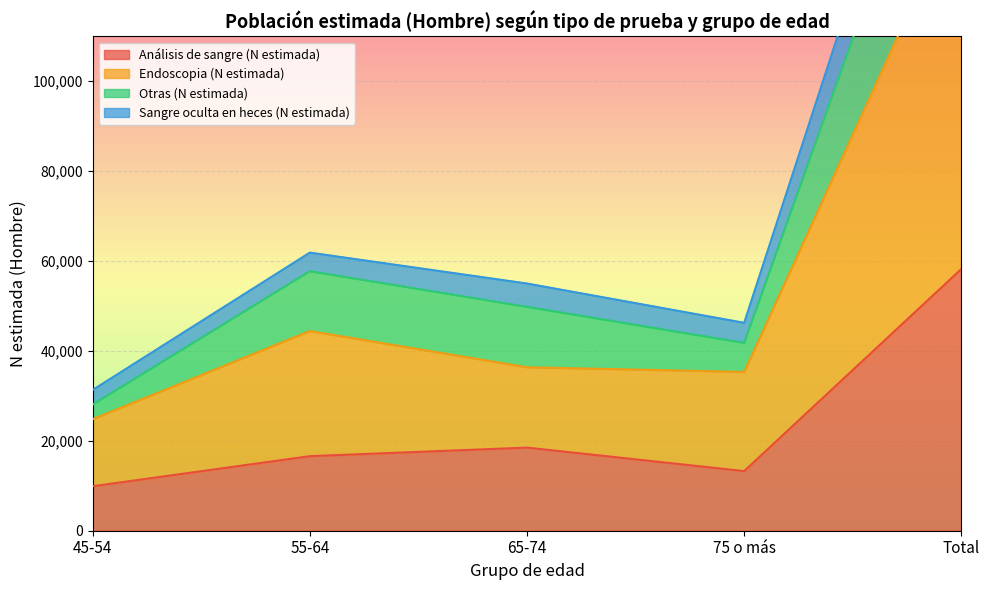

At which category is the sum across all series the highest?

Total